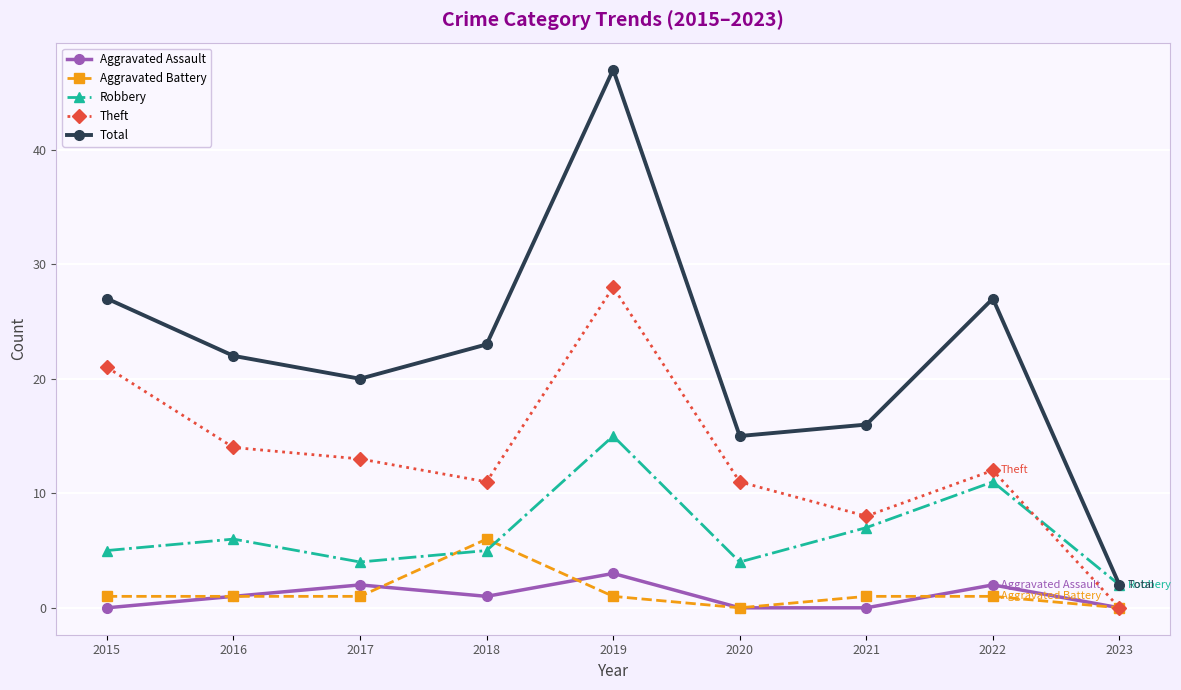

The Robbery series shows 7 at 2020. True or false?

False